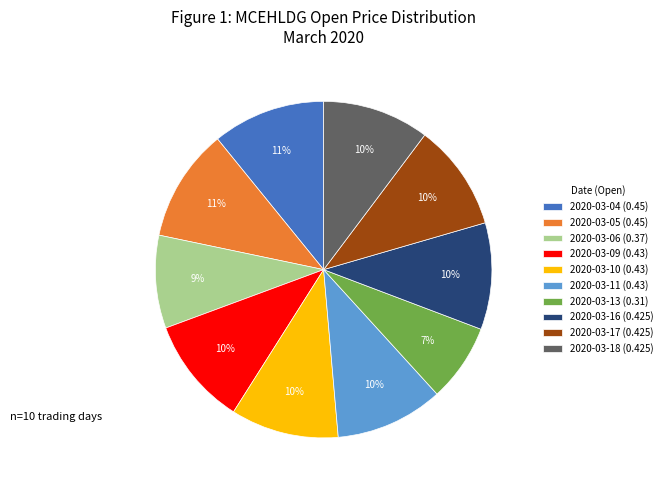

Is there any slice that represents more than half of the pie?

No